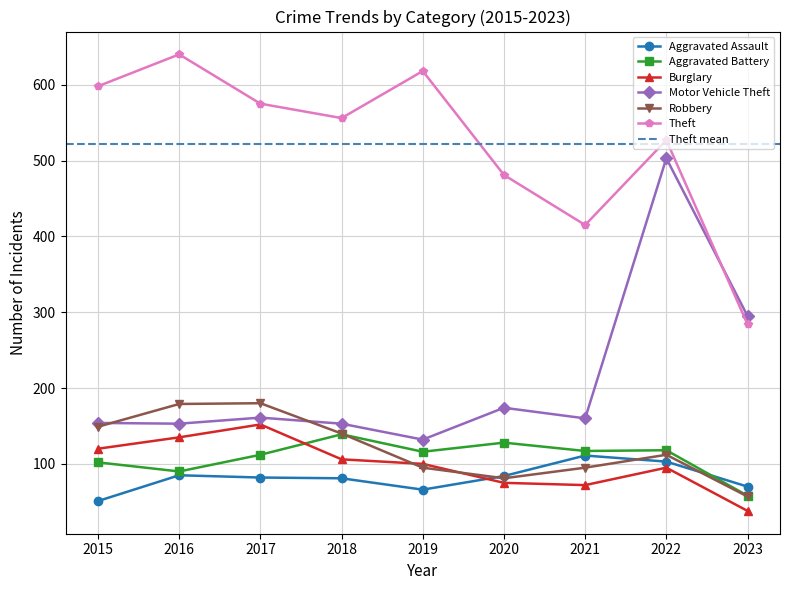

List the labels in order of Burglary value, largest first.

2017, 2016, 2015, 2018, 2019, 2022, 2020, 2021, 2023